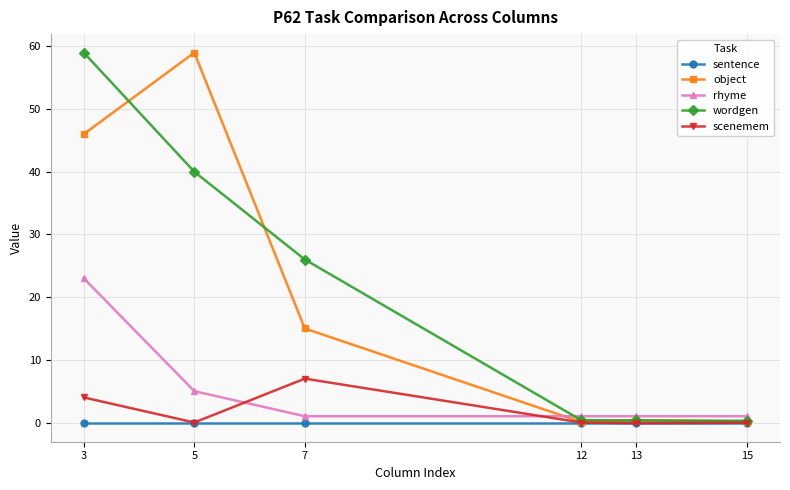

How many series are shown in this chart?

5